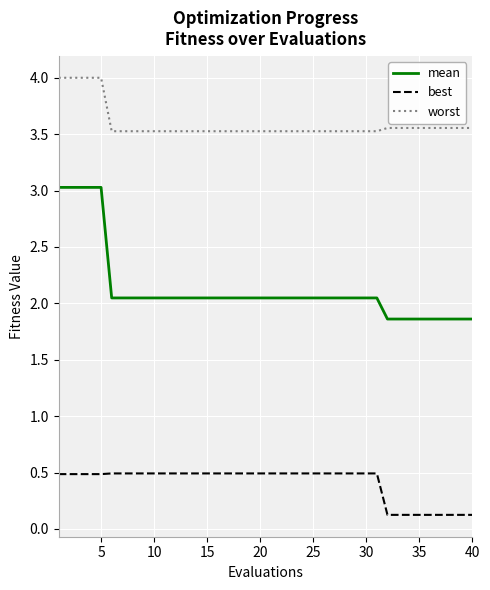

How many best values are between 0 and 1?

40